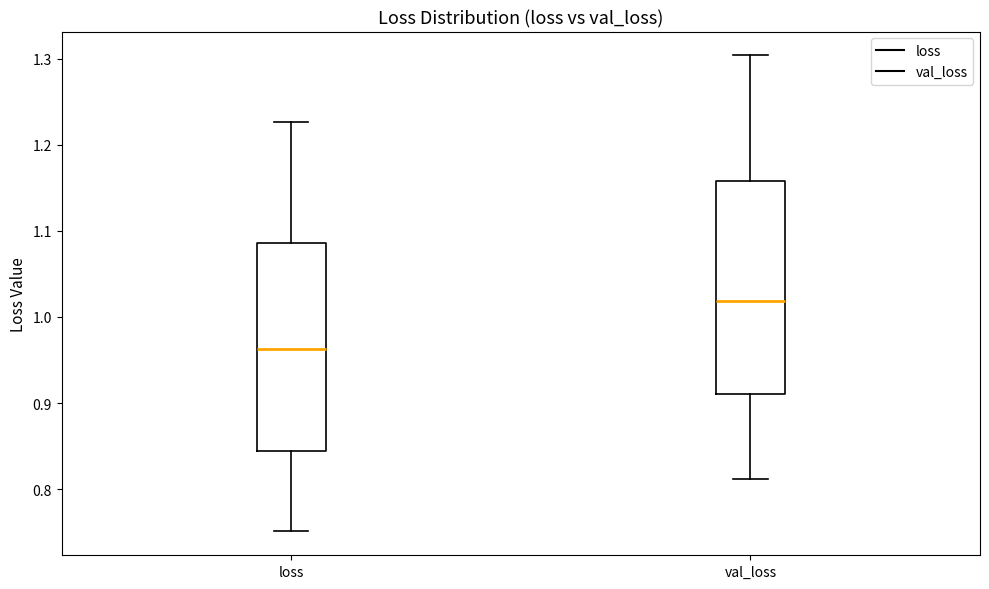

Which box's median line is the highest?

val_loss